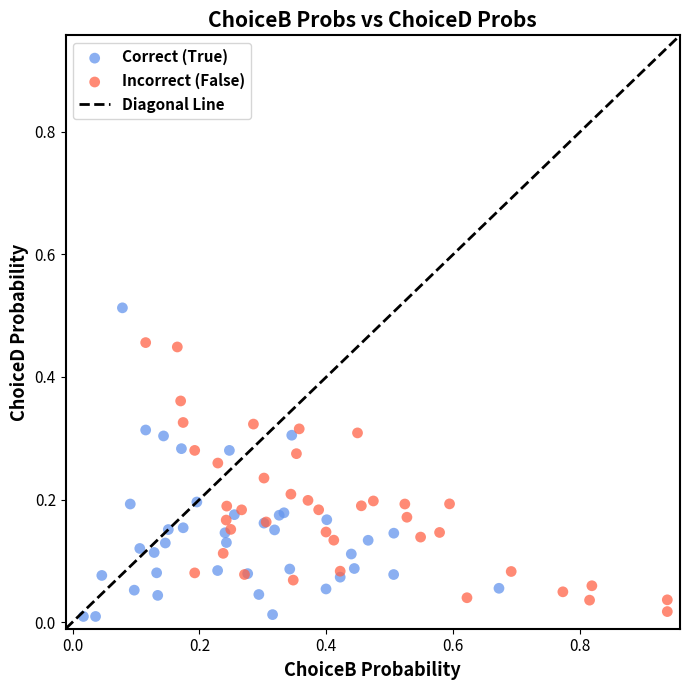

Which series has the widest spread of Y values?

Correct (True)